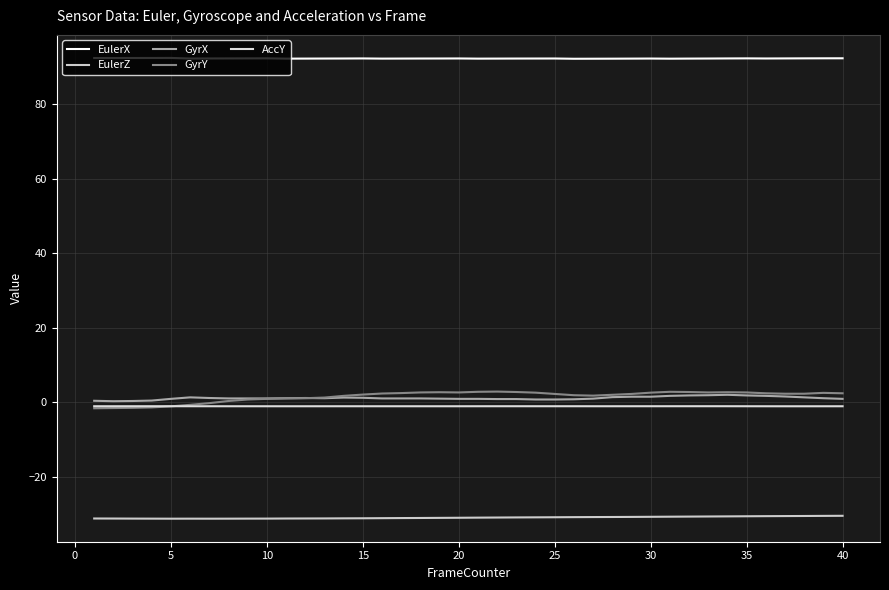

How many interior local valleys does the EulerZ series have?

2